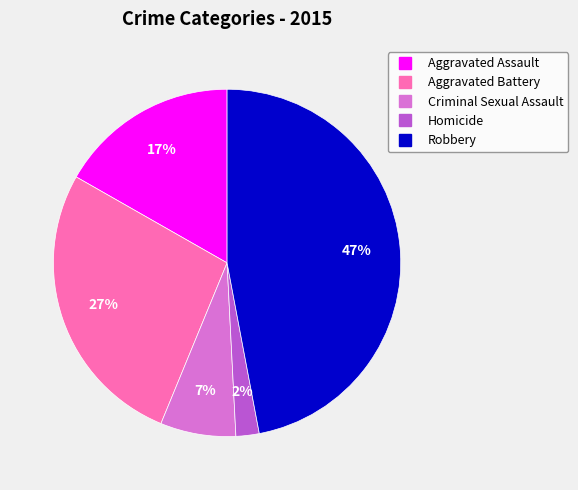

Approximately how many times larger is the value at Robbery compared to Aggravated Battery?

1.7